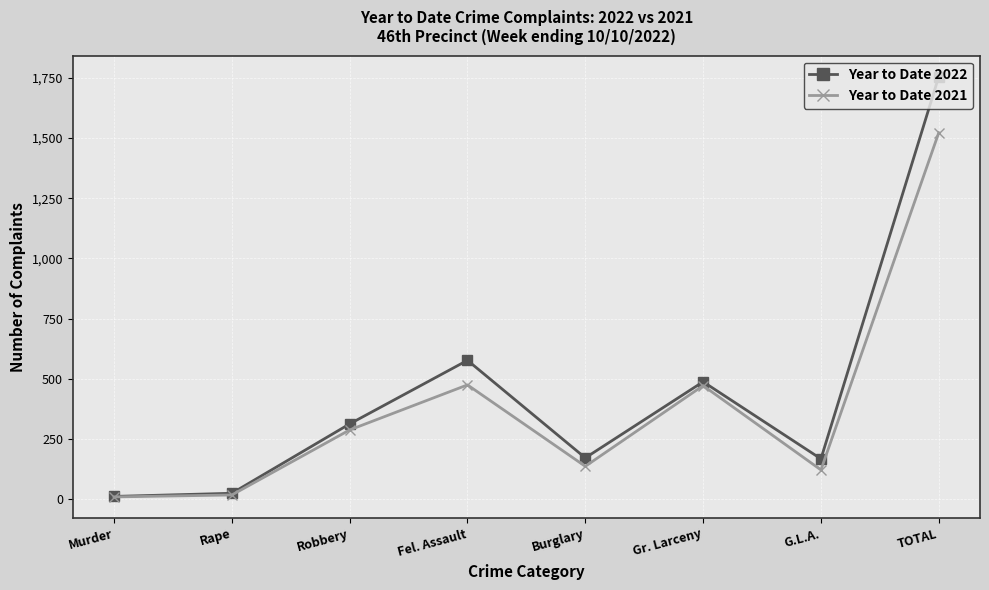

Where is Year to Date 2022 nearest to the value 883?

Fel. Assault